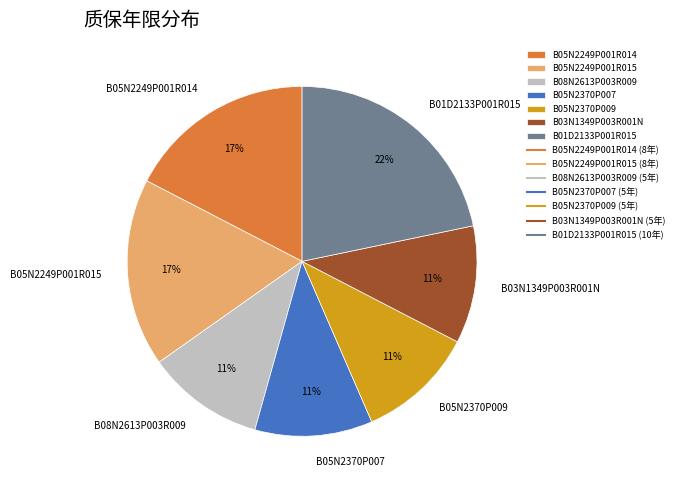

To the nearest percent, what is the average slice percentage?

14%